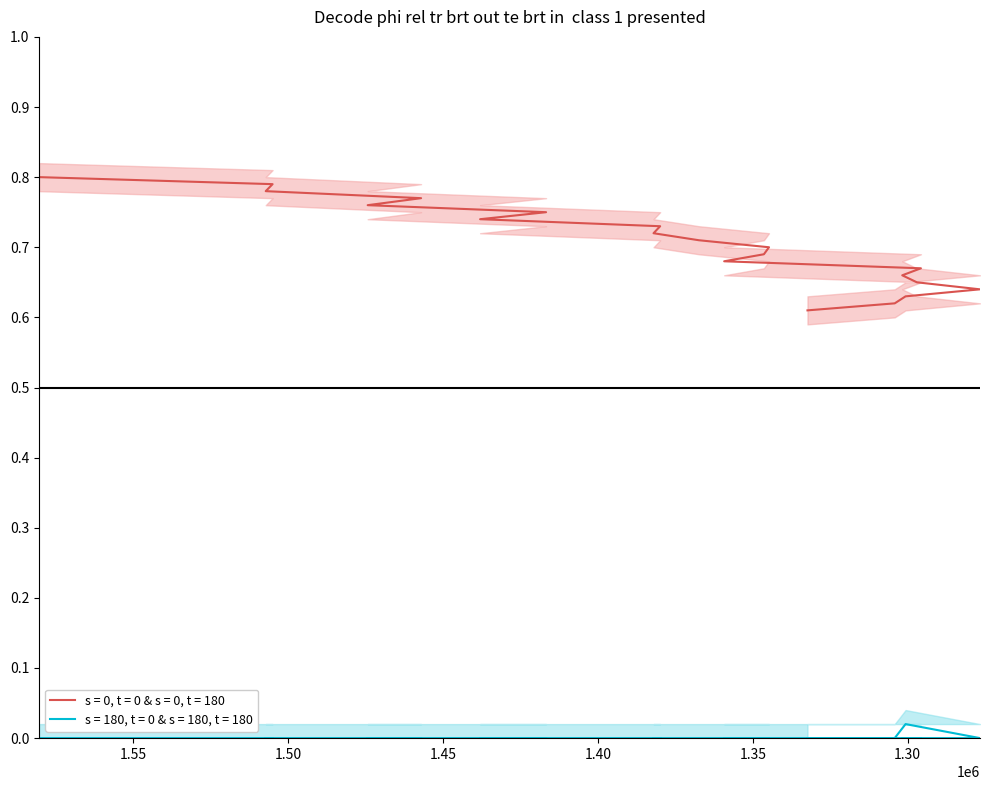

What position from the right is 1507225?

18